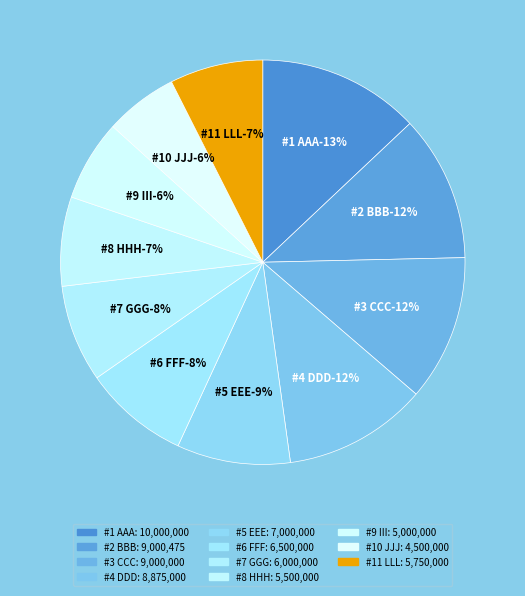

How much of the chart is everything except #7 GGG?

92.2%